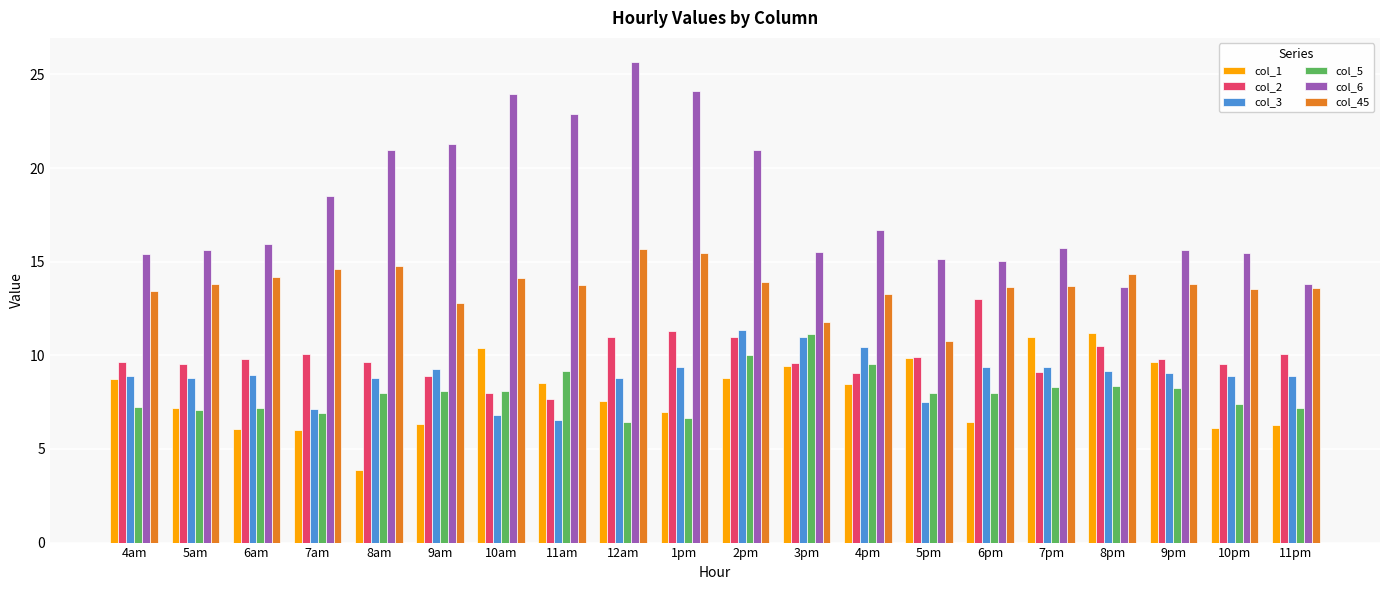

What is the difference between the col_6 values at 5pm and 4am?

0.3